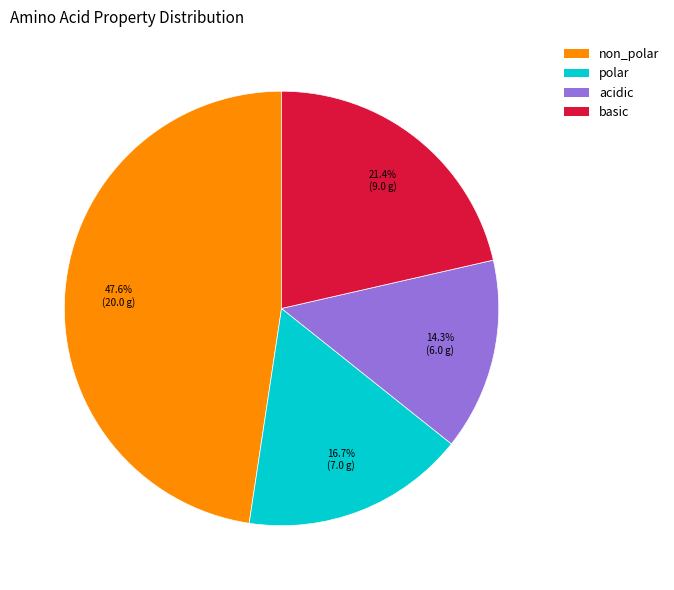

Does any single category account for the majority?

No